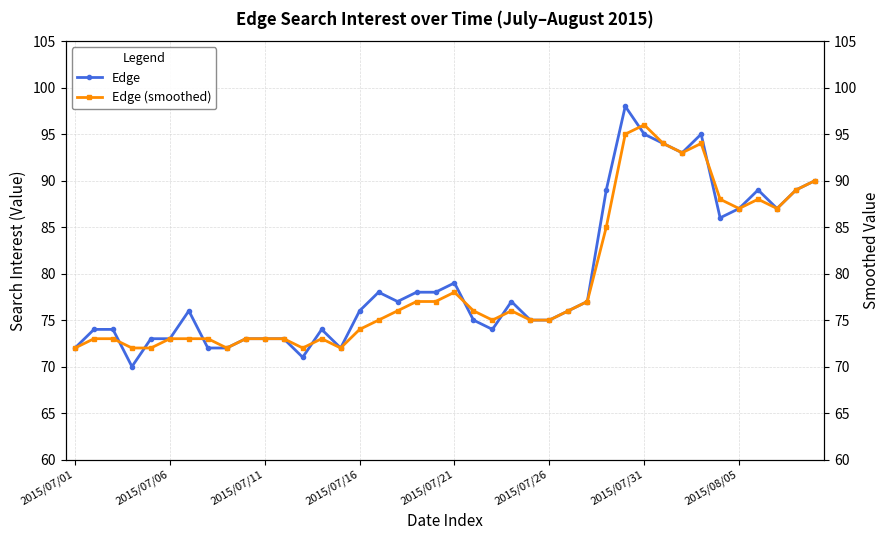

What is the minimum value for Edge?

70